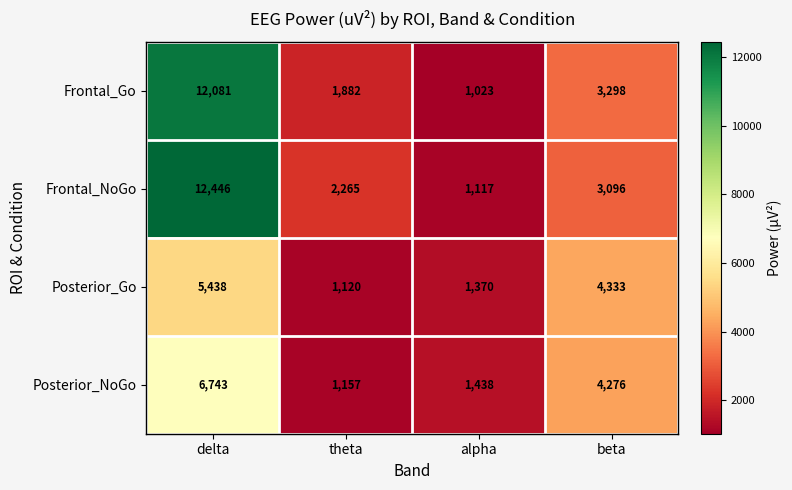

What is the sum of the Frontal_Go values at delta and alpha?

13104